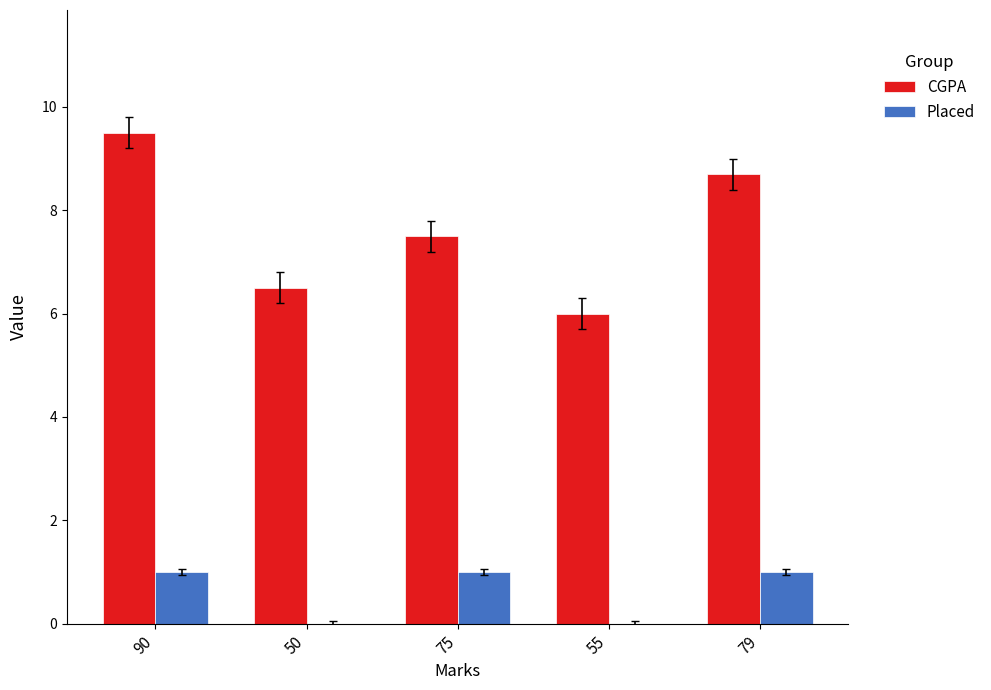

What is the sum of all CGPA values?

38.2